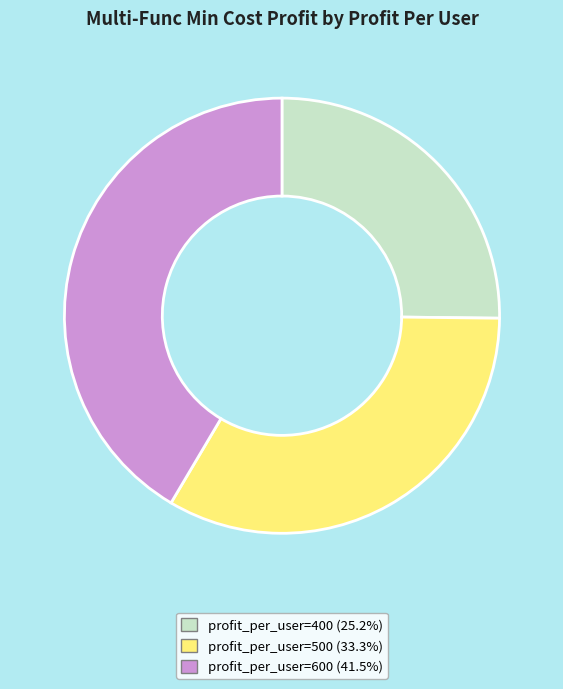

Does any single category account for the majority?

No